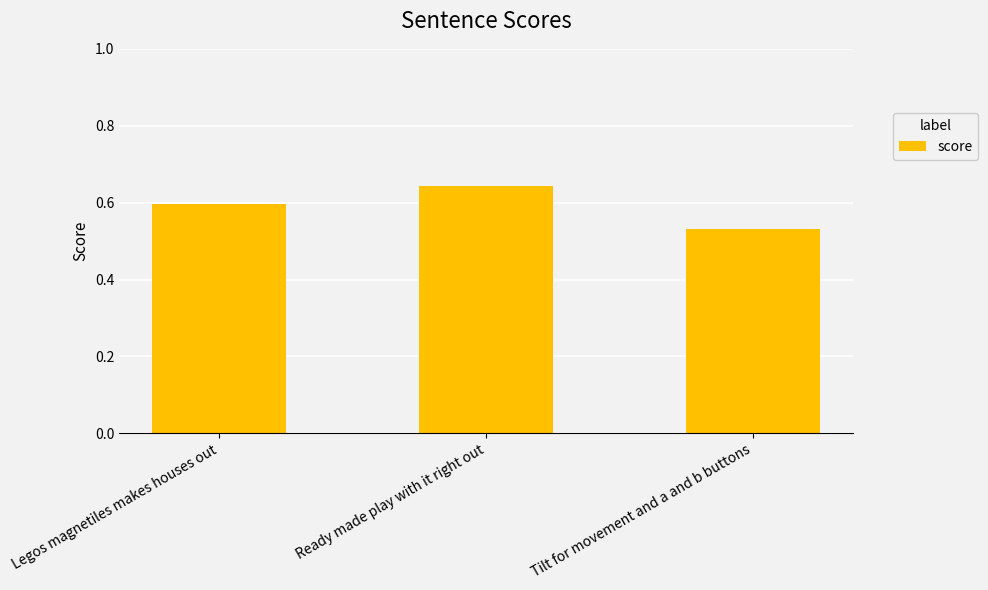

True or false: the data shows 0.6 at Ready made play with it right out.

True